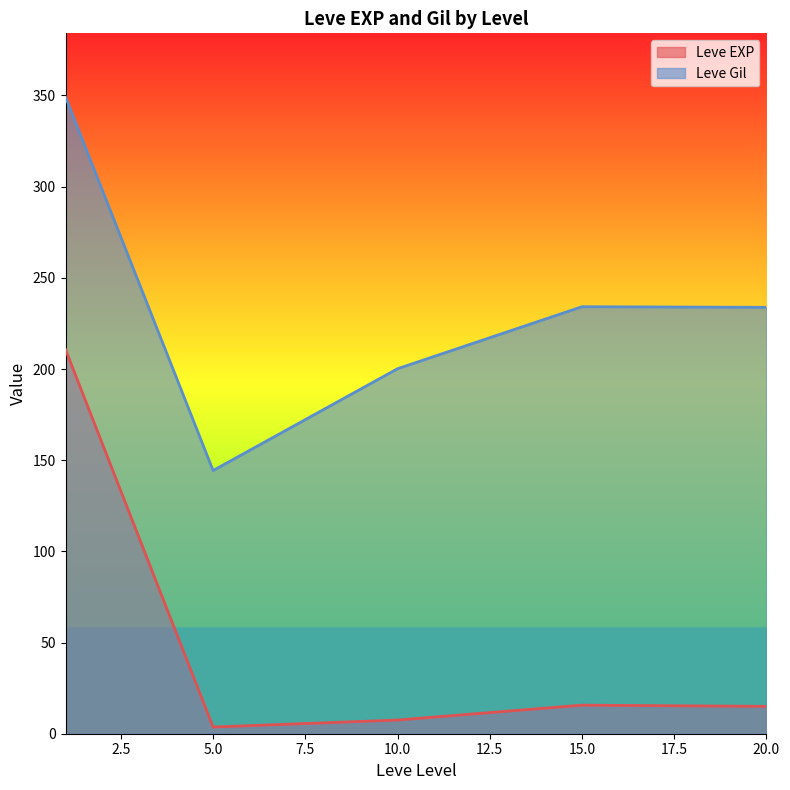

Which series has the largest range (max minus min)?

Leve EXP